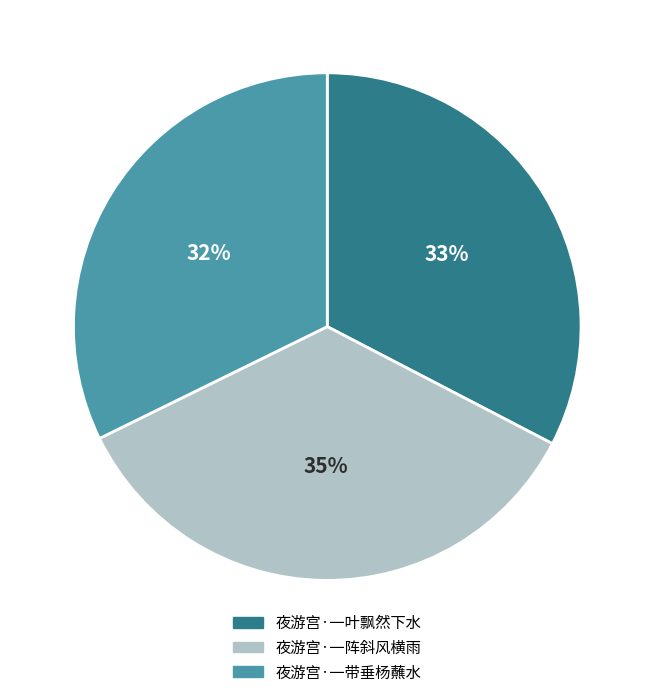

True or false: 夜游宫·一阵斜风横雨 accounts for 27% of the total.

False